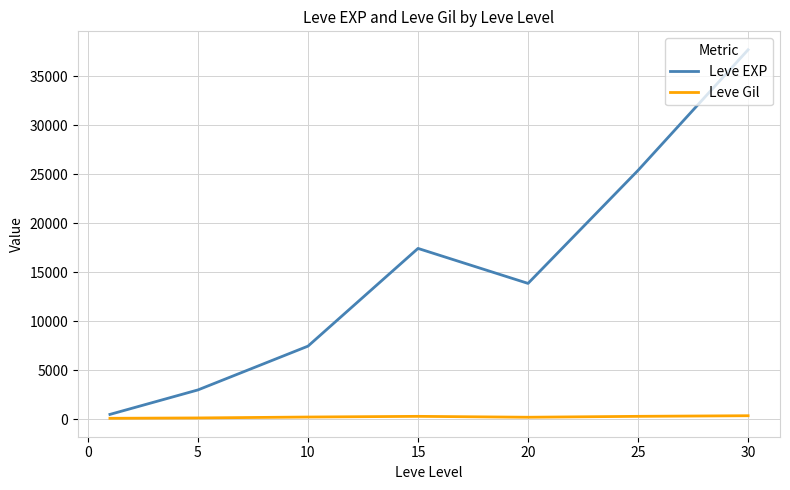

List the series in order of their peak value, lowest first.

Leve Gil, Leve EXP